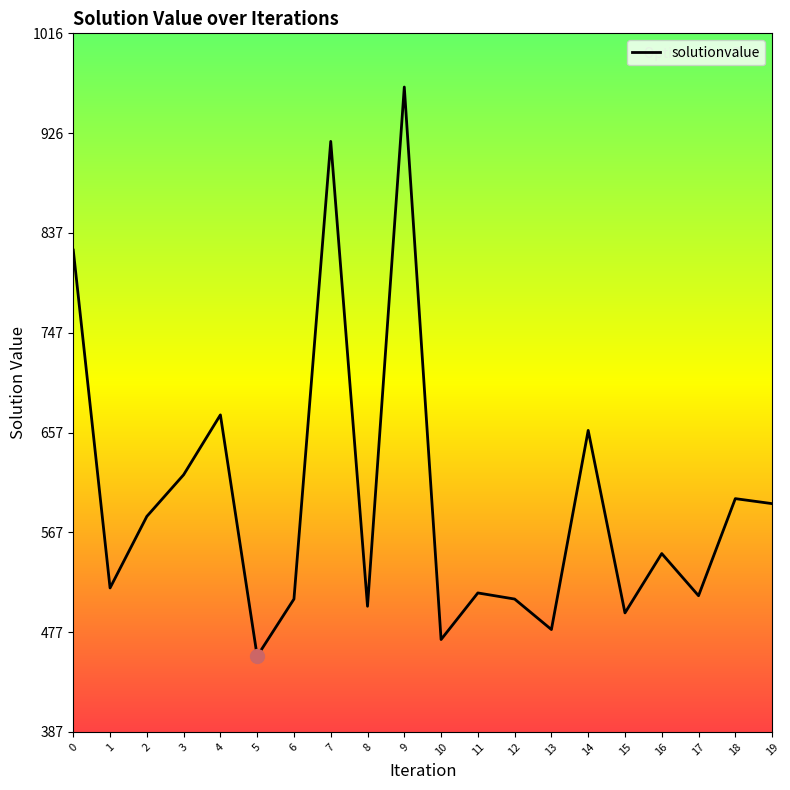

The value at 17 is 509.5. True or false?

True